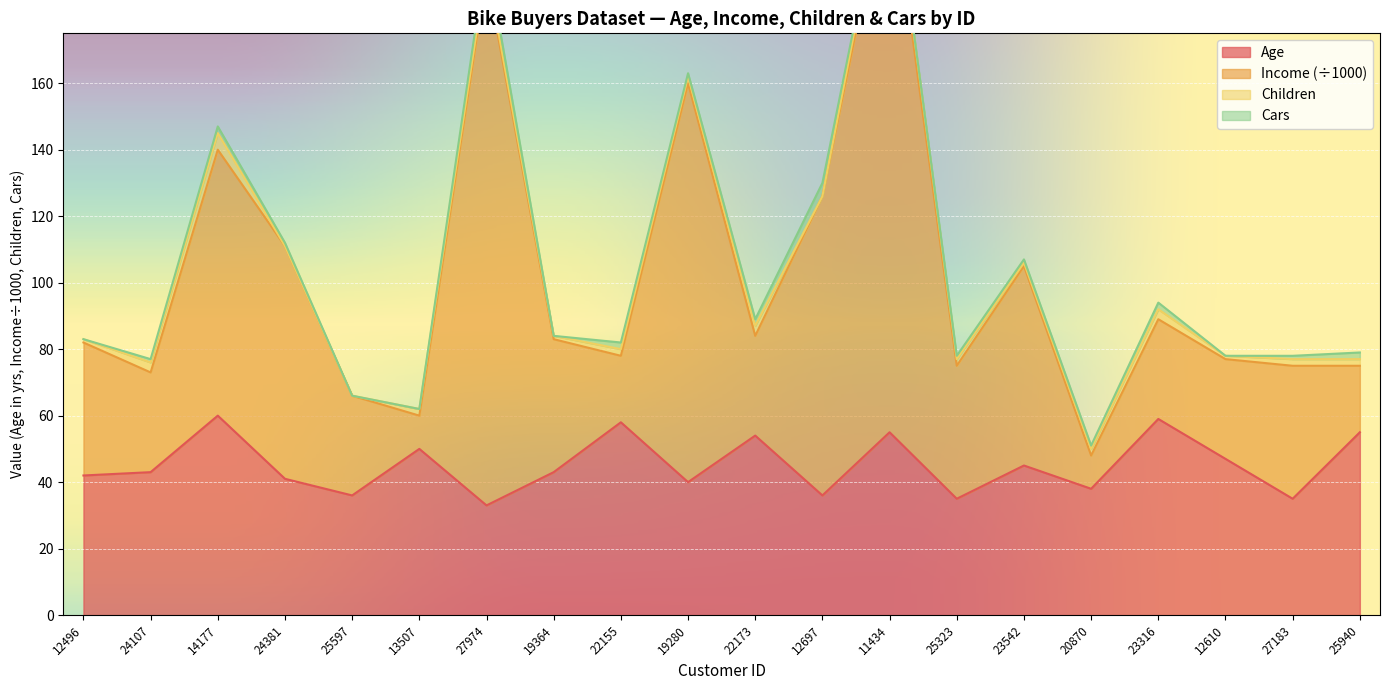

Count the number of categories in the chart.

20